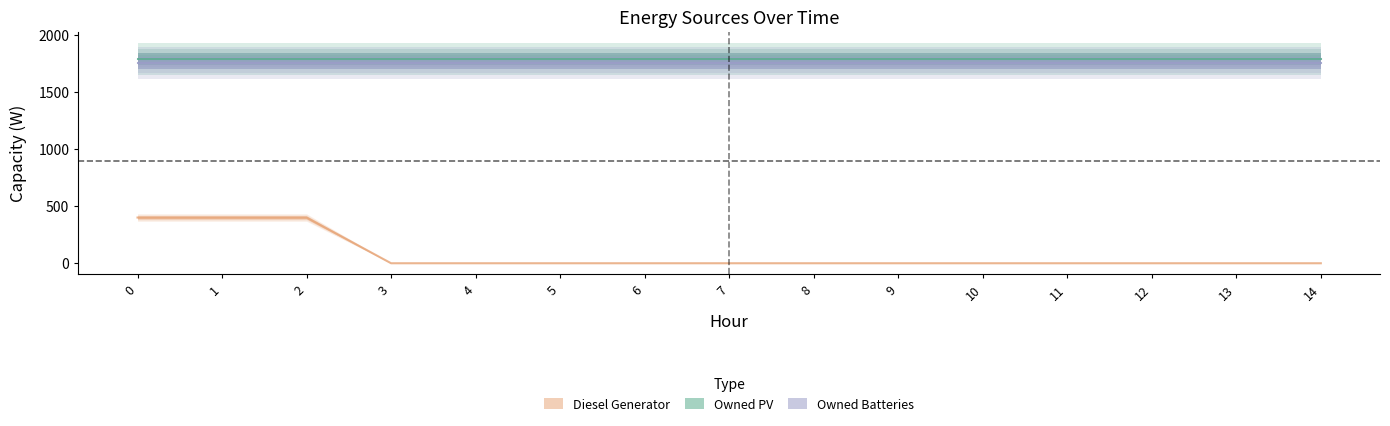

What is the value of the Owned Batteries point at the 10th from the left?

1749